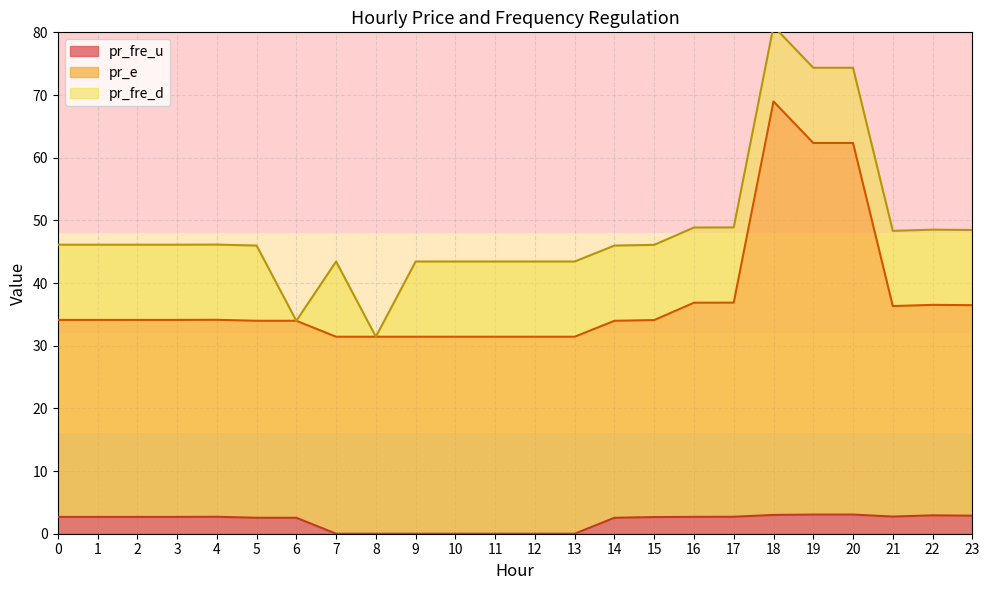

What is the value of the pr_fre_u point at the 7th from the left?

2.5